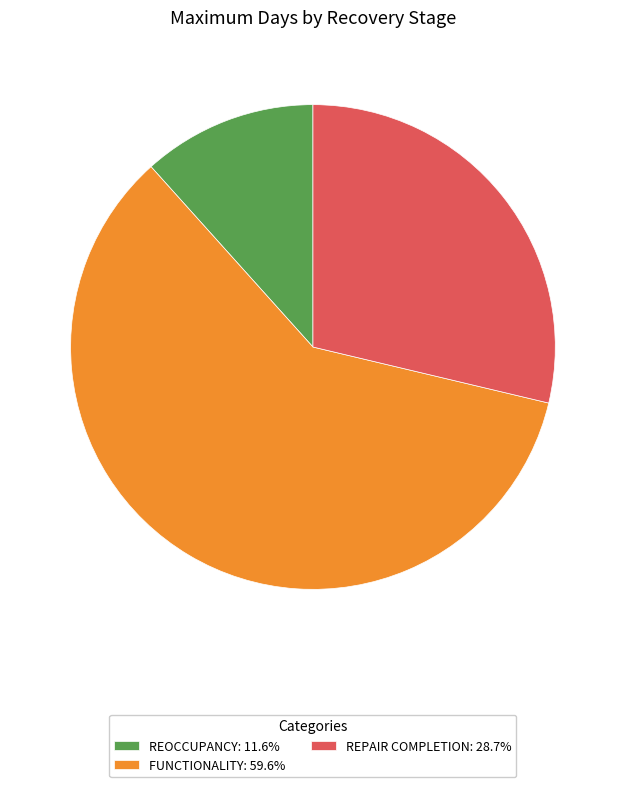

Is there a majority slice in this chart?

Yes